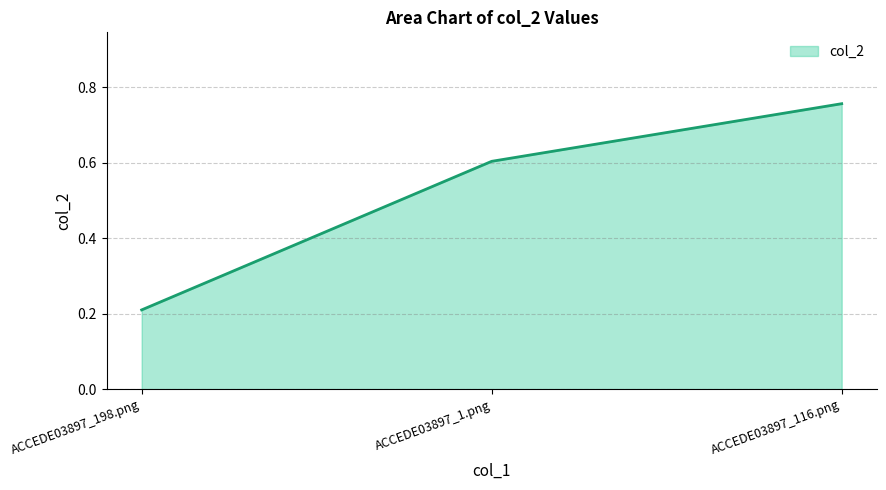

Which category has the highest value across all series?

ACCEDE03897_116.png